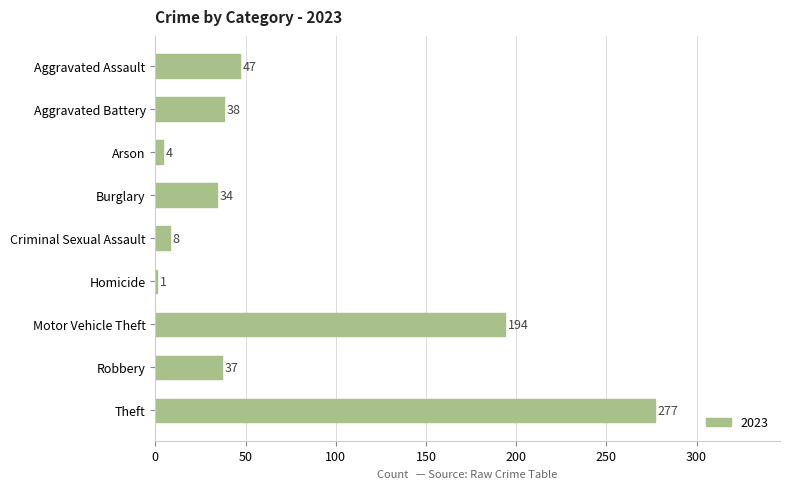

What is the sum of the values at Arson and Theft?

281